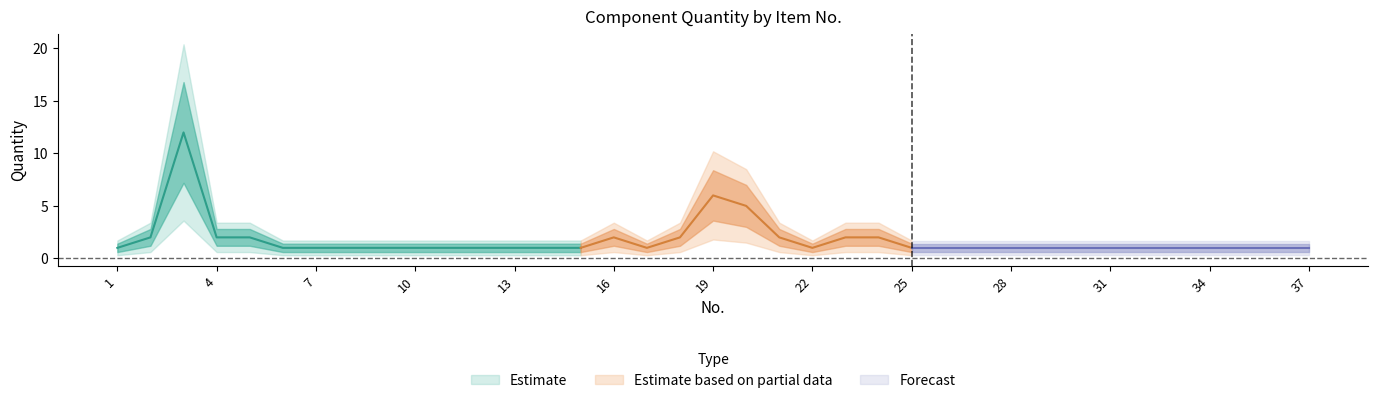

Approximately how many times larger is the value at 24 compared to 13?

2.0